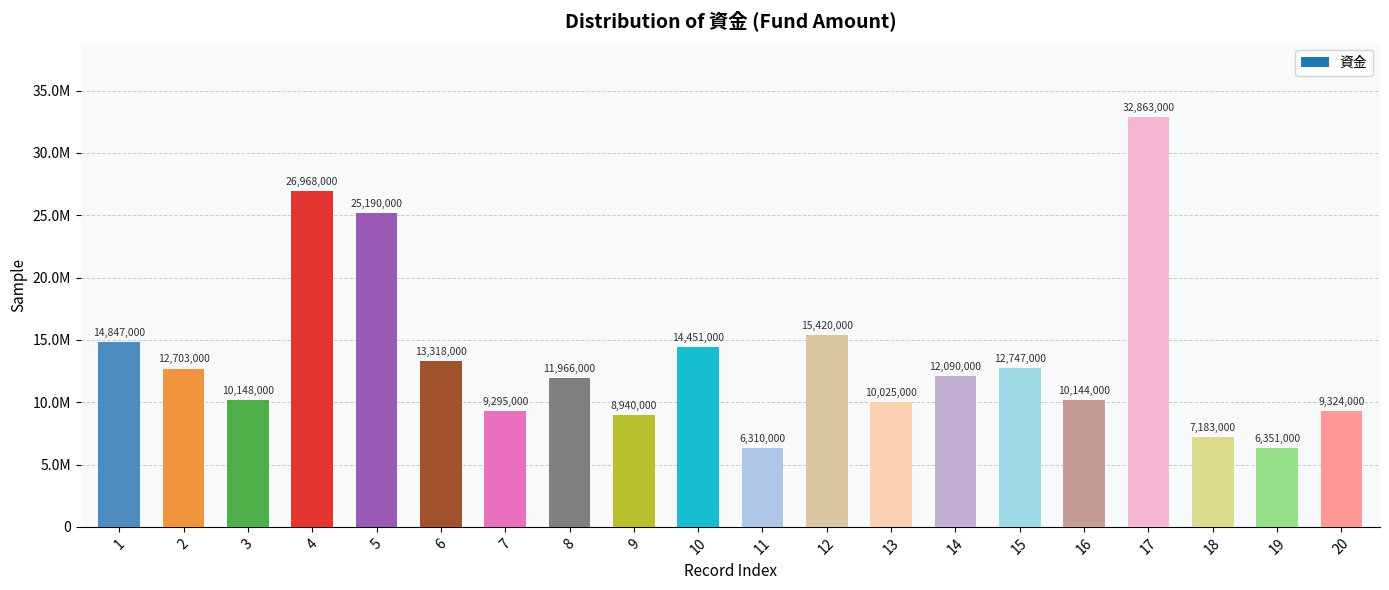

Which has a higher value, 16 or 3?

3